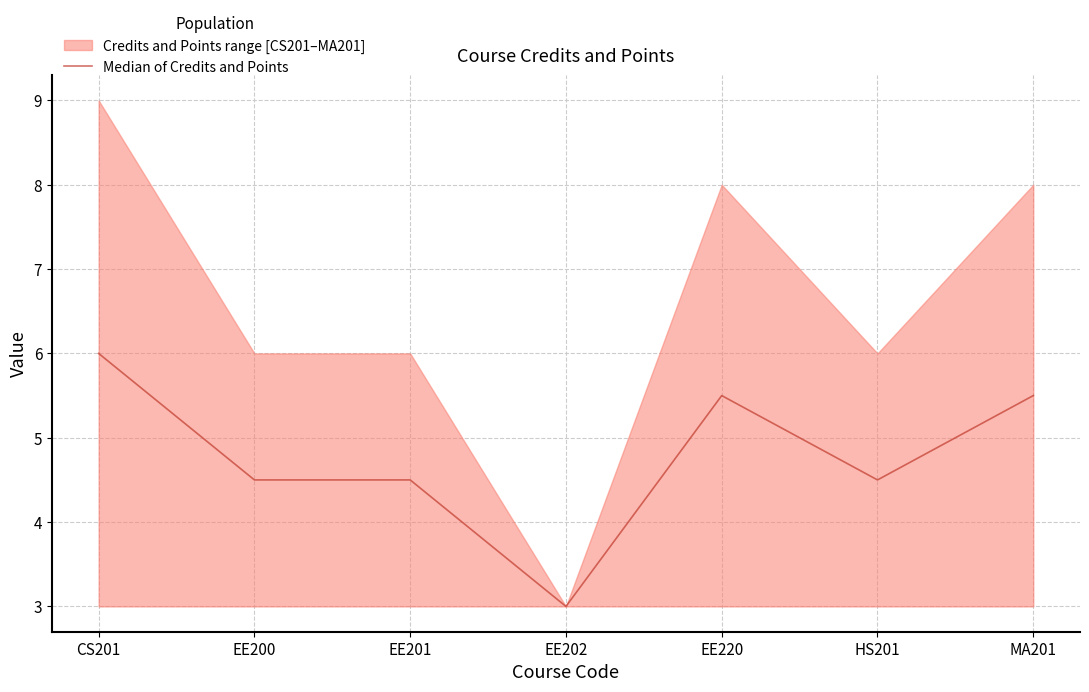

Where does the data first go above 4?

CS201